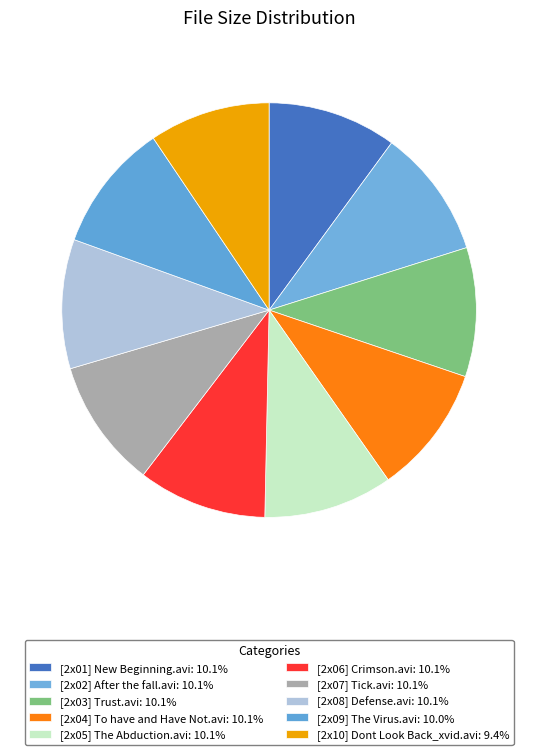

Count the number of slices in the pie.

10